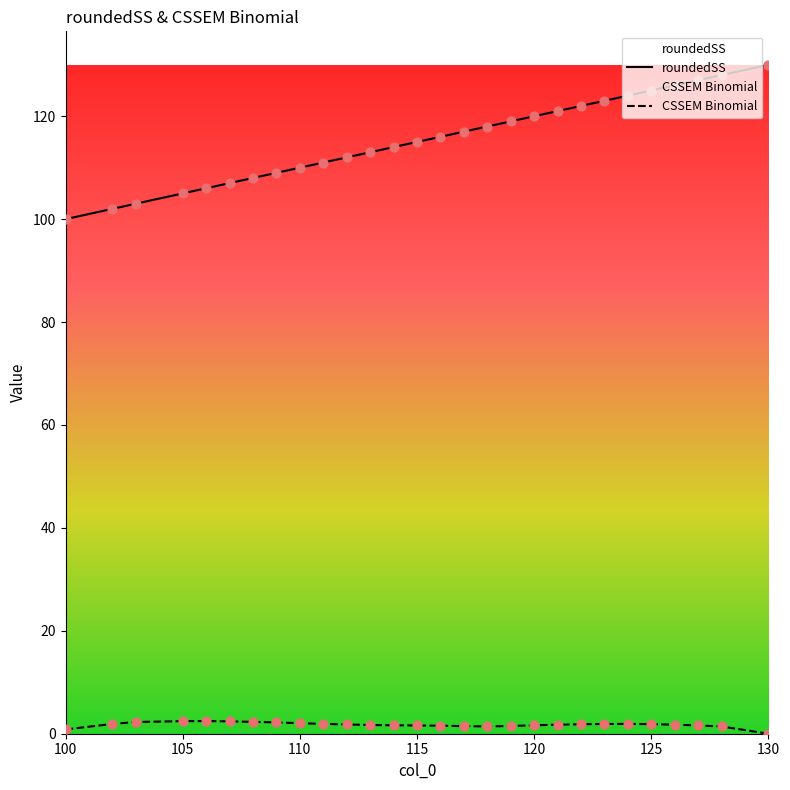

At how many categories does at least one series exceed 98?

28